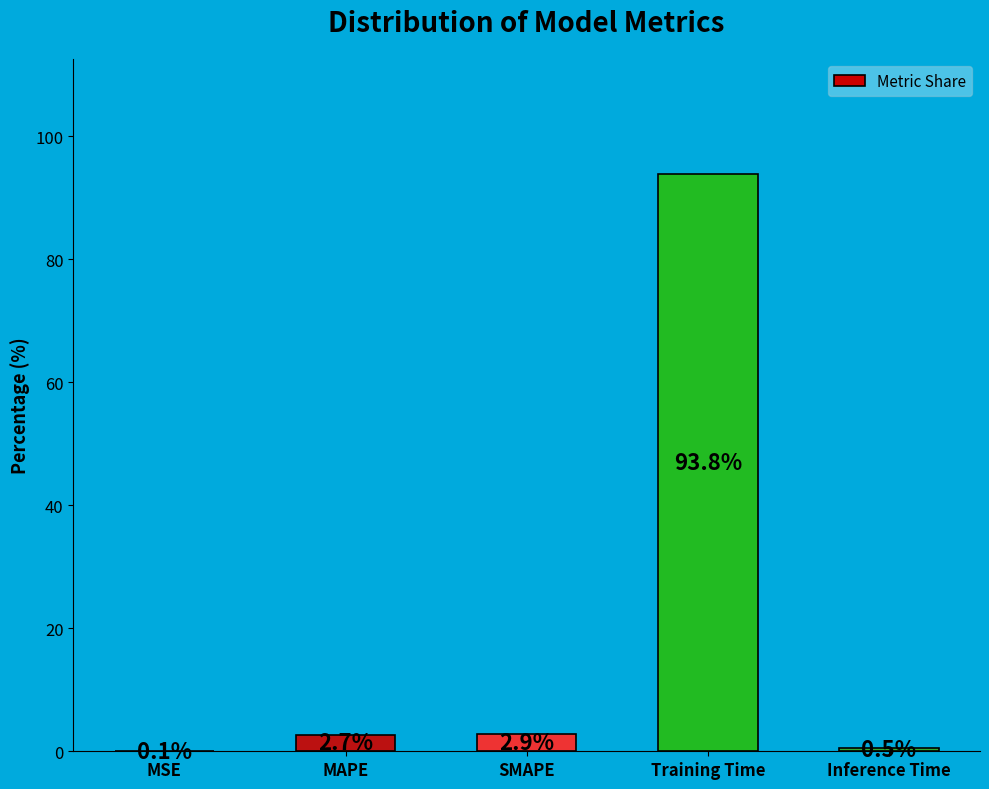

Count the number of data series in this chart.

1